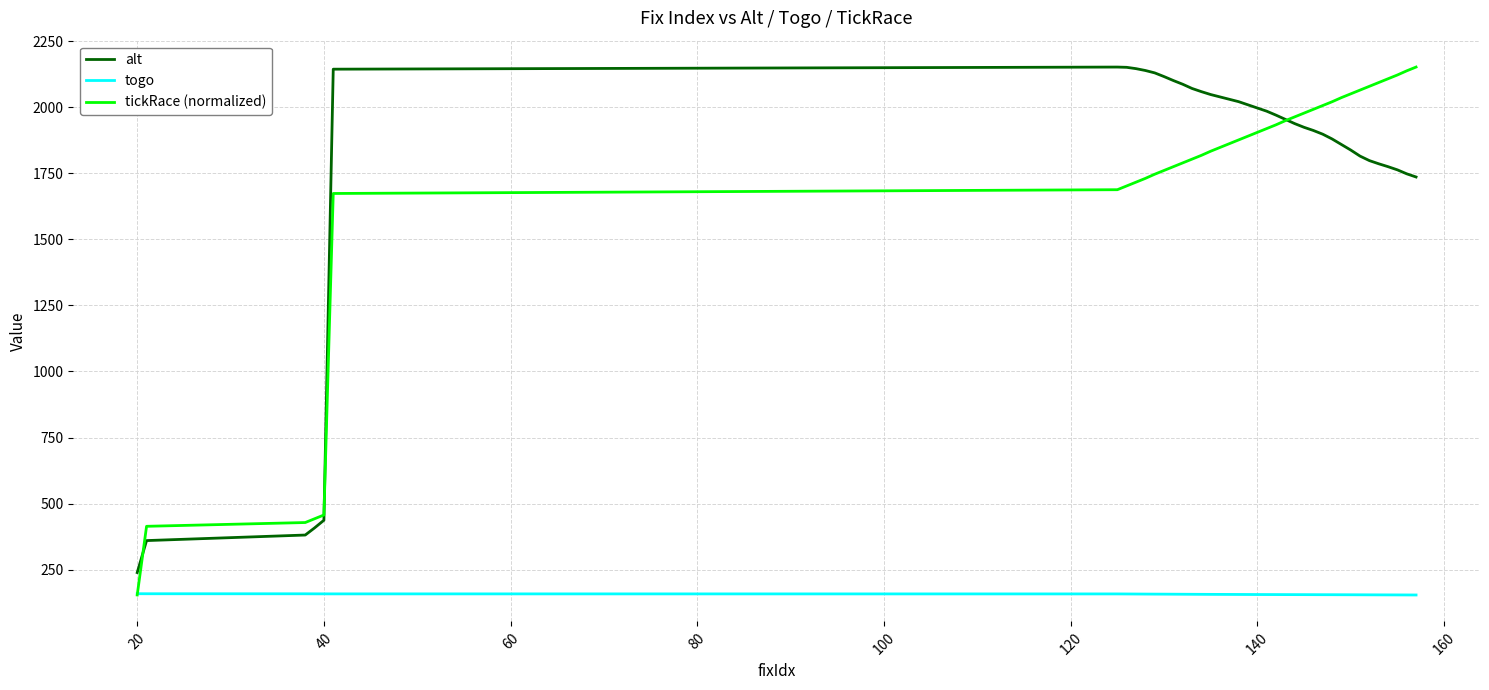

At how many categories does at least one series exceed 871?

34